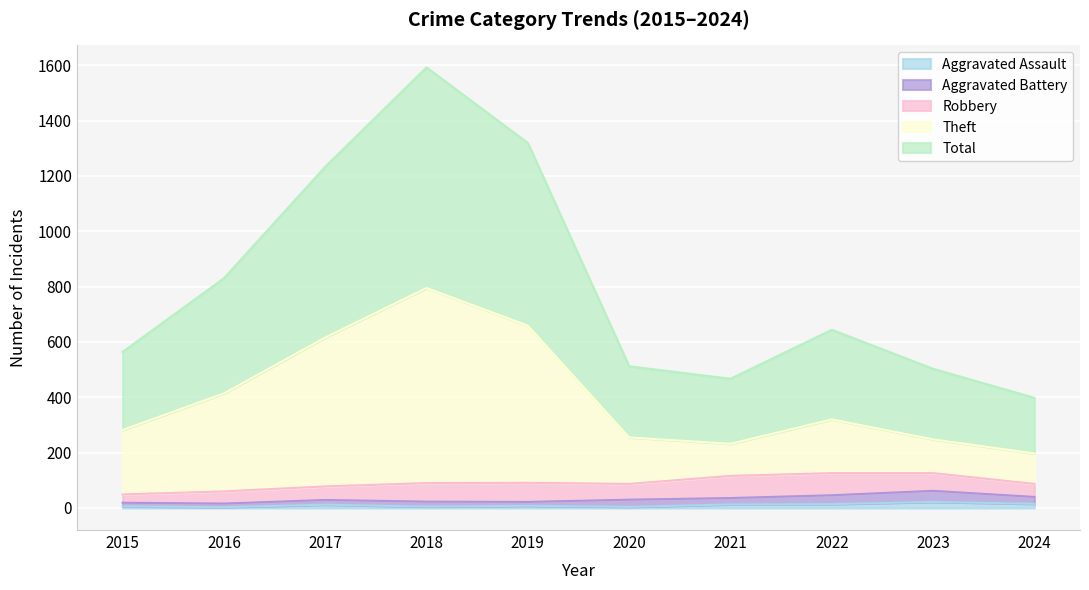

Is the value of Theft at 2016 greater than the value of Total at 2024?

Yes